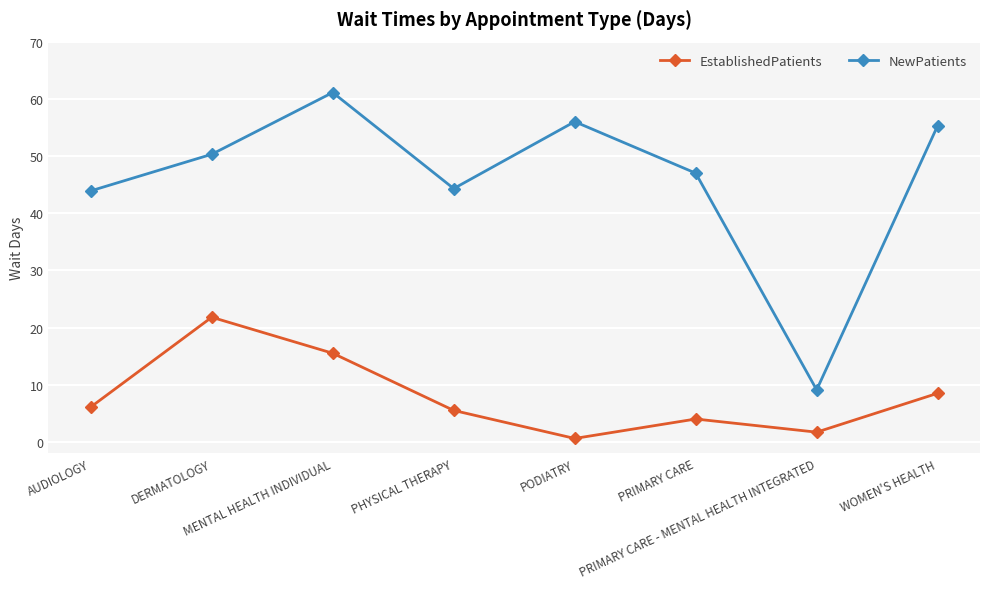

What is the label of the 7th point from the right?

DERMATOLOGY